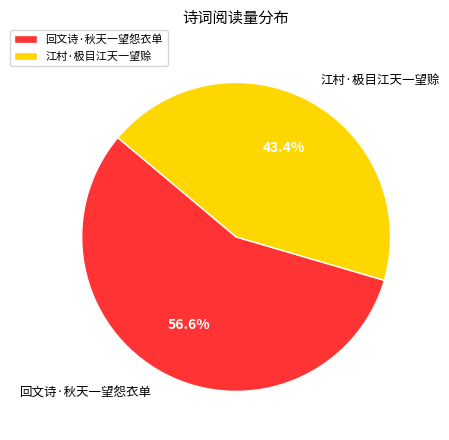

To the nearest percent, what is the combined percentage of 江村·极目江天一望赊 and 回文诗·秋天一望怨衣单?

100%